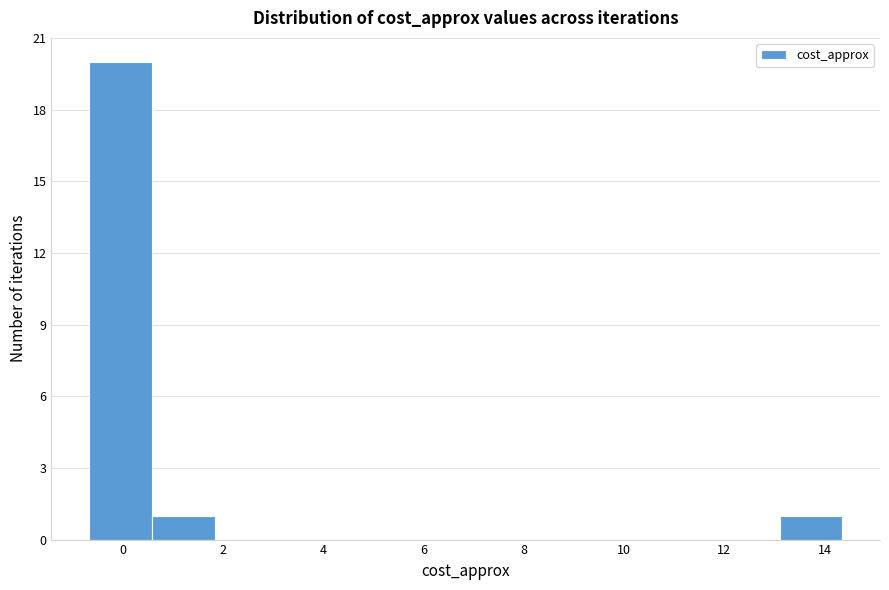

Reading left to right, transcribe this chart: for each bar, give the range it covers on the x-axis and its height. Neither the bar edges nor the heights are printed on the chart, so give them approximately, as read against the axes.

-0.6 to 0.6: 20
0.6 to 1.8: 1
1.8 to 3.0: 0
3.0 to 4.4: 0
4.4 to 5.6: 0
5.6 to 6.8: 0
6.8 to 8.0: 0
8.0 to 9.4: 0
9.4 to 10.6: 0
10.6 to 11.8: 0
11.8 to 13.2: 0
13.2 to 14.4: 1